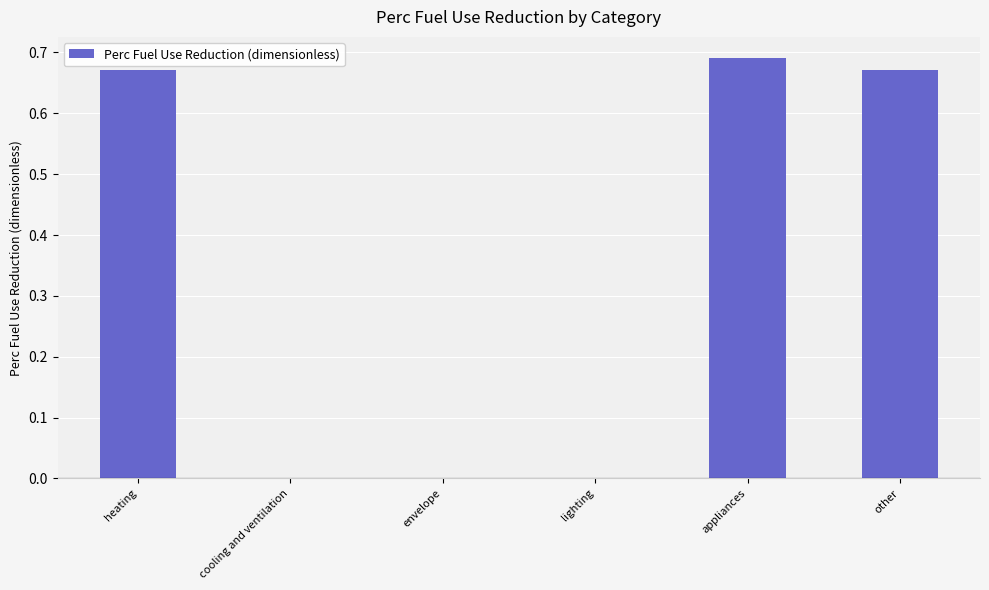

Does the chart contain stacked bars?

No